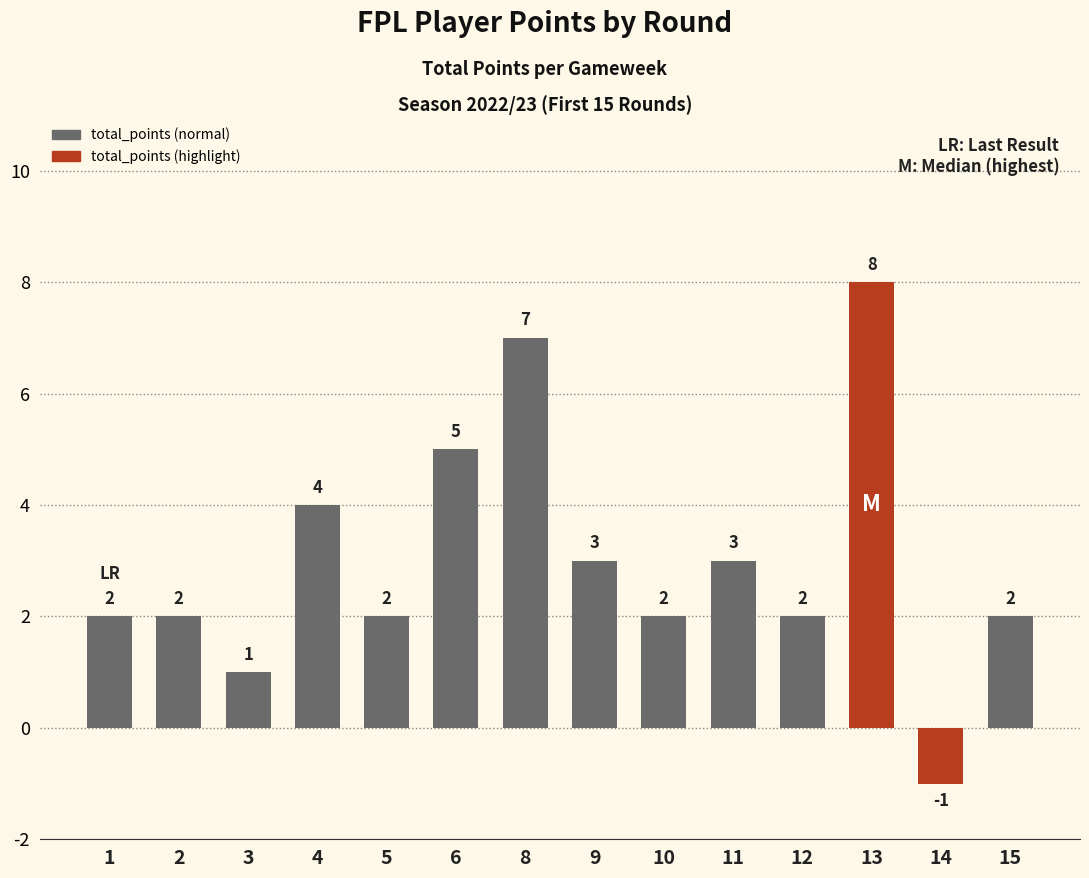

How many values are between 2 and 4?

9